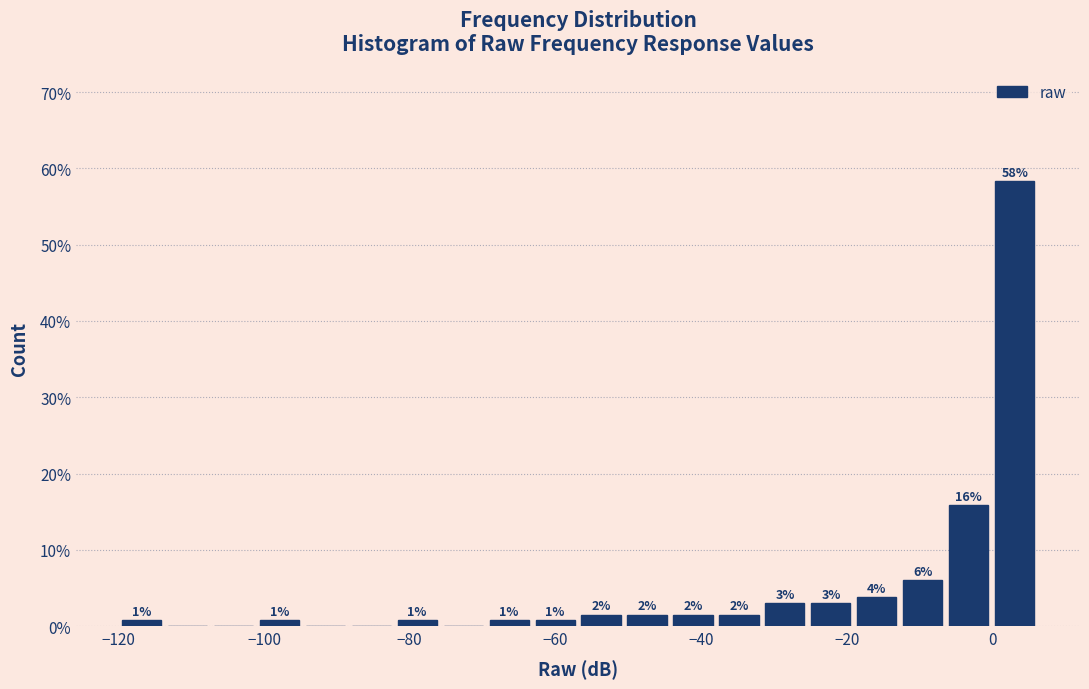

Around what value on the x-axis is the tallest bar? Give the approximate position of its centre, as read against the axis.

4